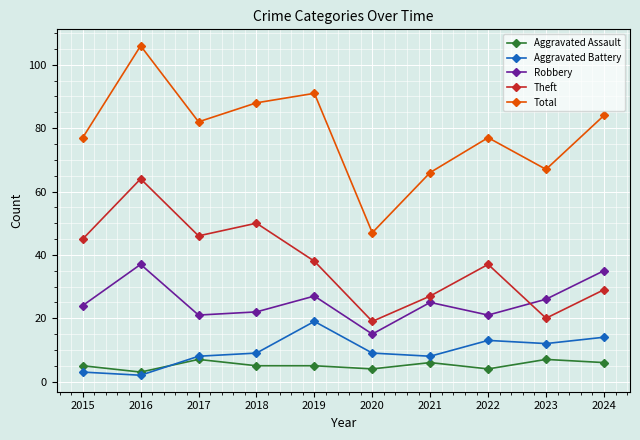

True or false: Robbery and Aggravated Assault intersect in this chart.

False